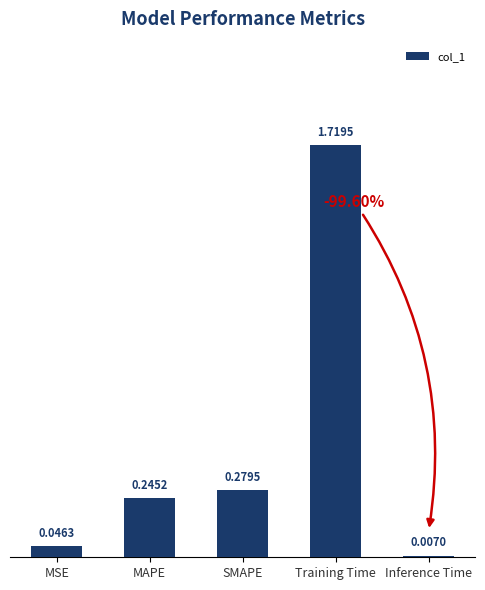

List the labels in order of value, largest first.

Training Time, SMAPE, MAPE, MSE, Inference Time